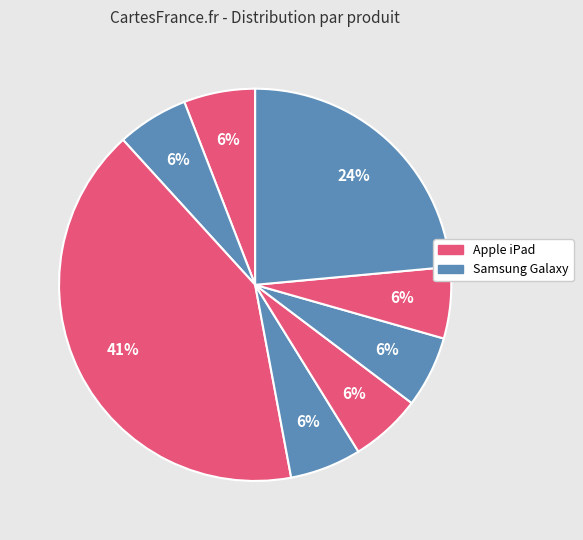

How many slices are in this pie chart?

8